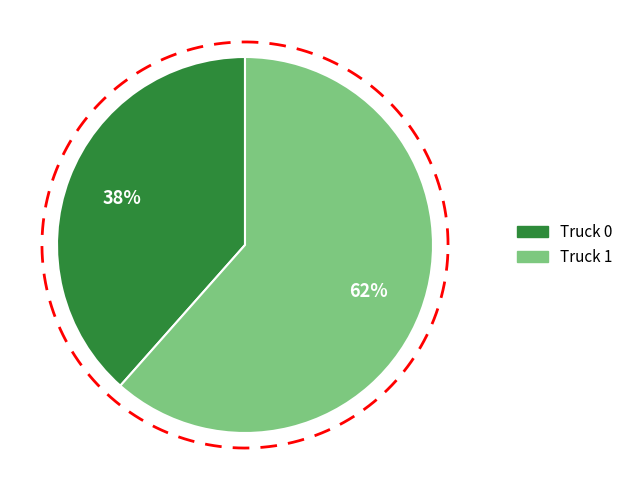

Does any single category account for the majority?

Yes